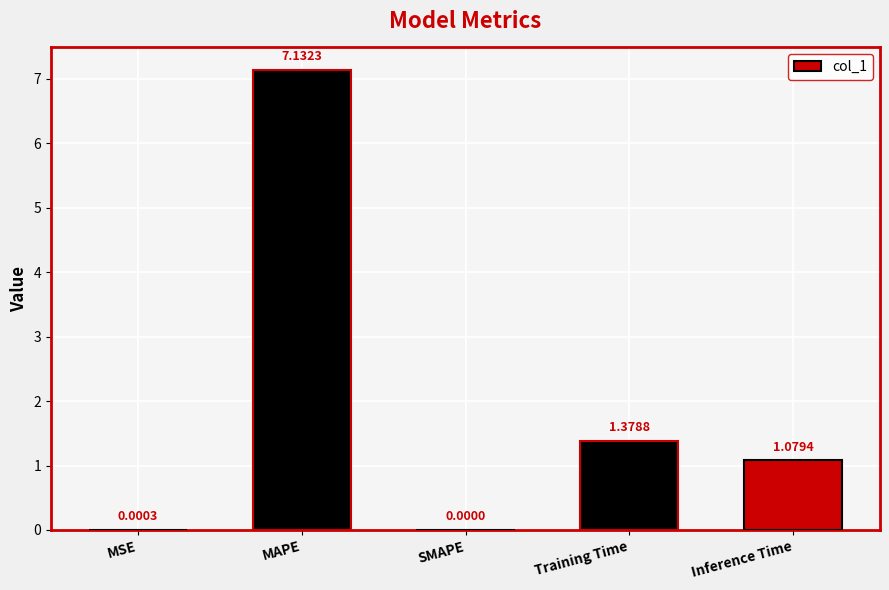

Where does the data first go above 1?

MAPE